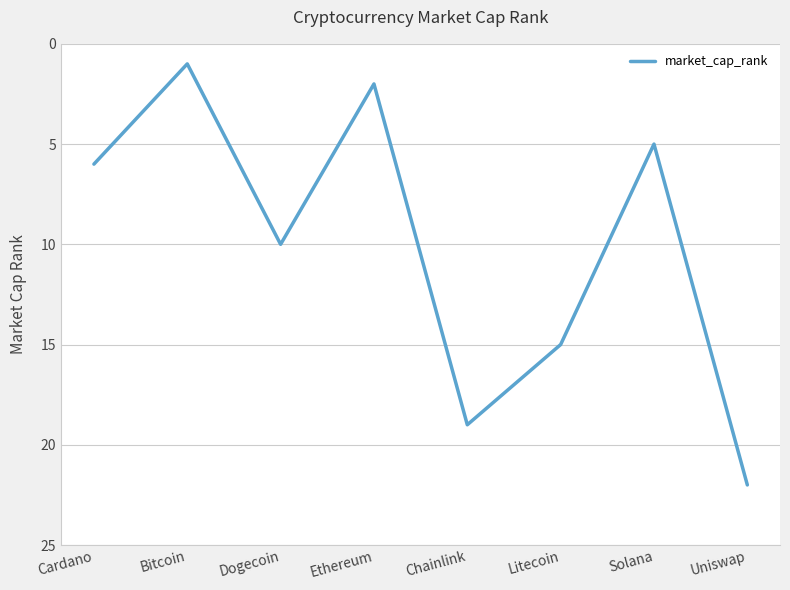

What is the difference between the maximum and minimum values?

21